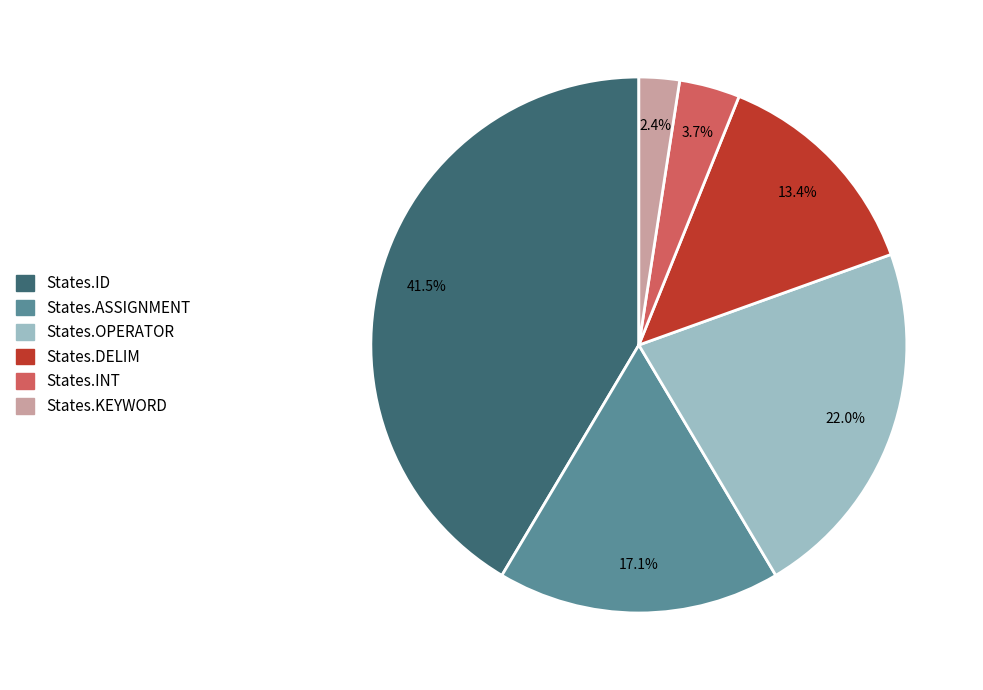

How much of the chart is everything except States.OPERATOR?

78.0%